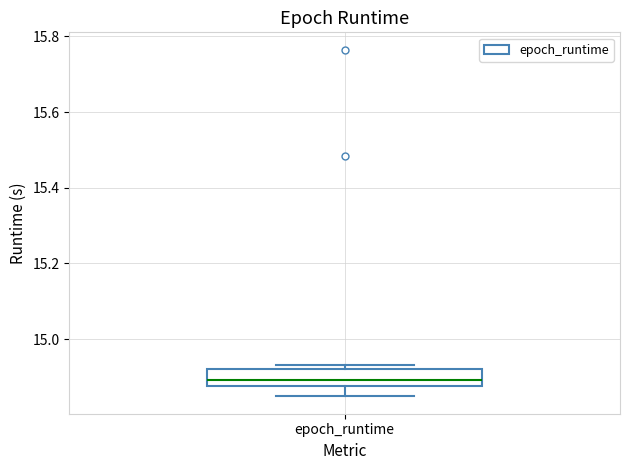

Read this box plot against the y-axis: the position of the median line, the range covered by the box, and the ends of both whiskers. The values are not printed on the chart, so give them approximately, as read against the axis.

median 14.90, box 14.88 to 14.92, whiskers 14.84 to 14.94